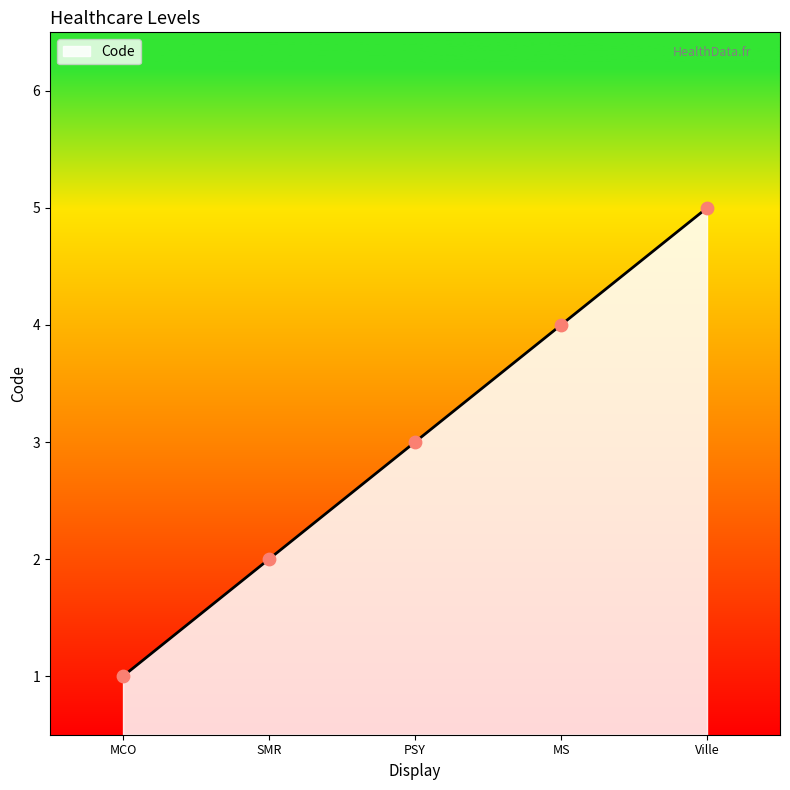

Which has a higher value, SMR or MCO?

SMR